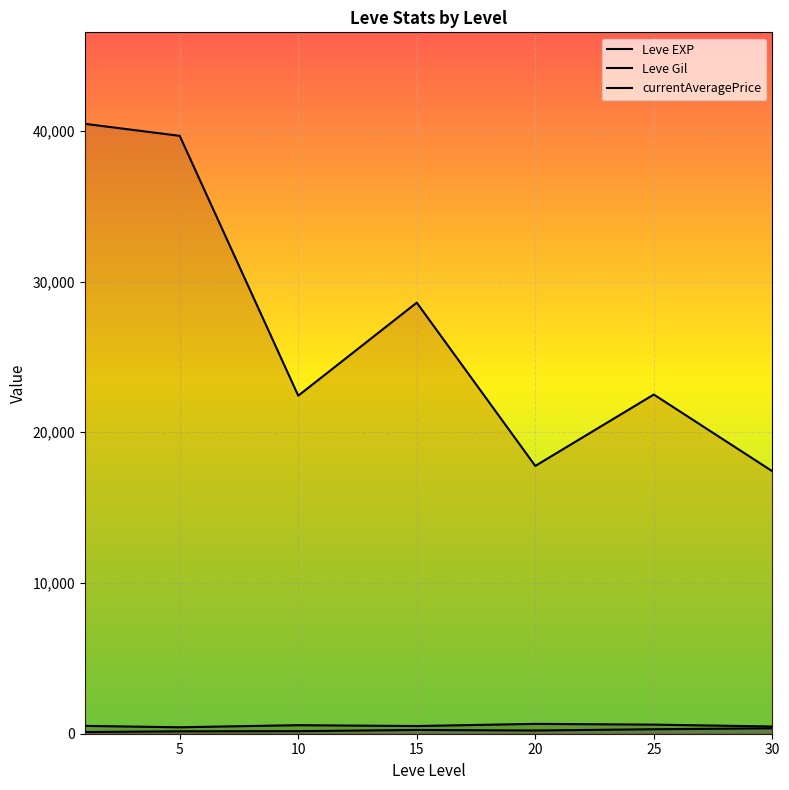

Reading left to right, transcribe all the data shown in this chart.

Leve EXP: 520.0	428.3	566.7	510.0	653.3	603.3	480.0
Leve Gil: 112.3	159.0	170.7	249.7	214.2	297.3	361.0
currentAveragePrice: 40461.8	39664.0	22426.2	28598.8	17766.8	22501.8	17415.2